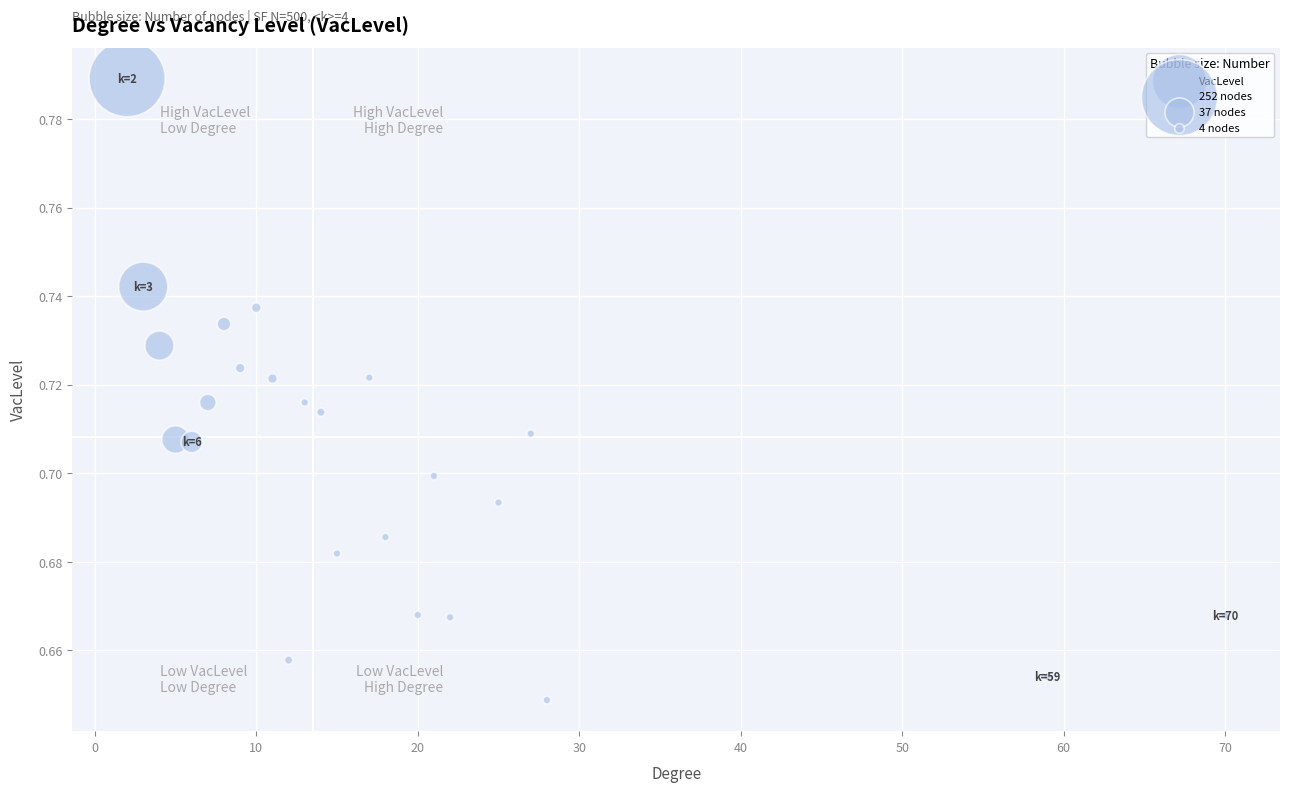

How many data points are displayed?

24